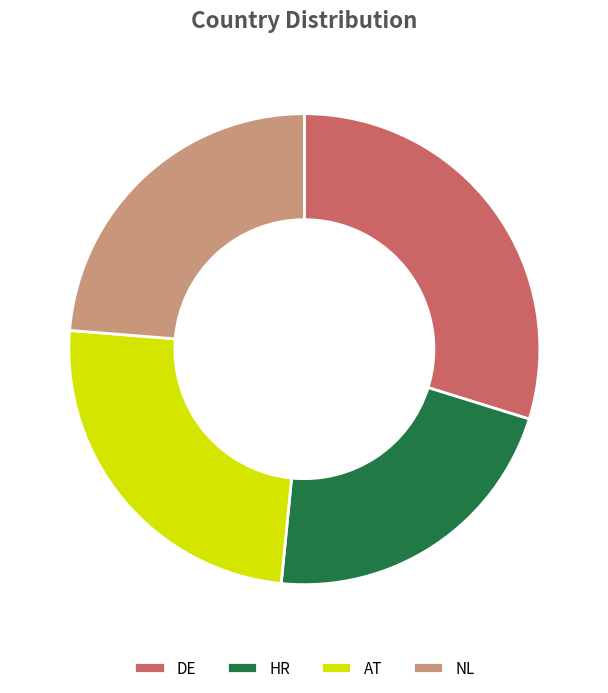

What is the smallest slice in the pie chart?

HR